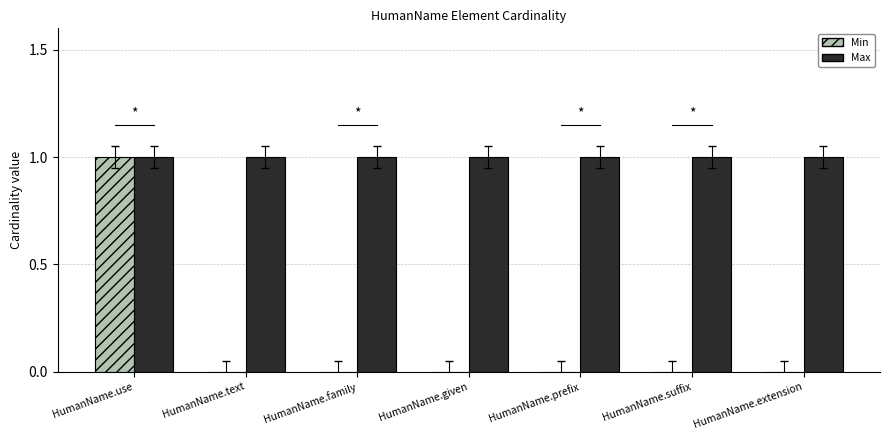

Which series has the largest total across all categories?

Max